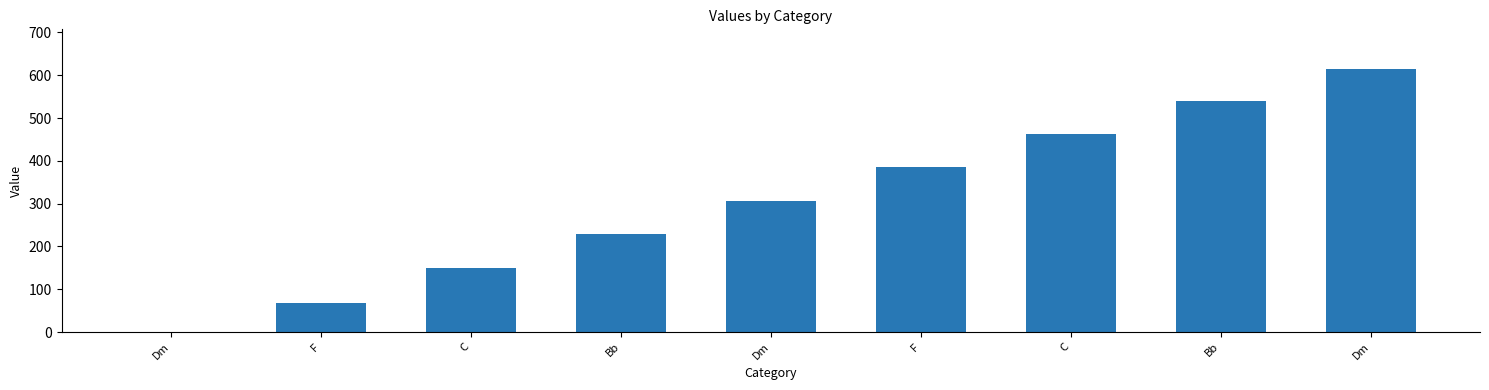

Between Bb and Dm, which is larger?

Bb